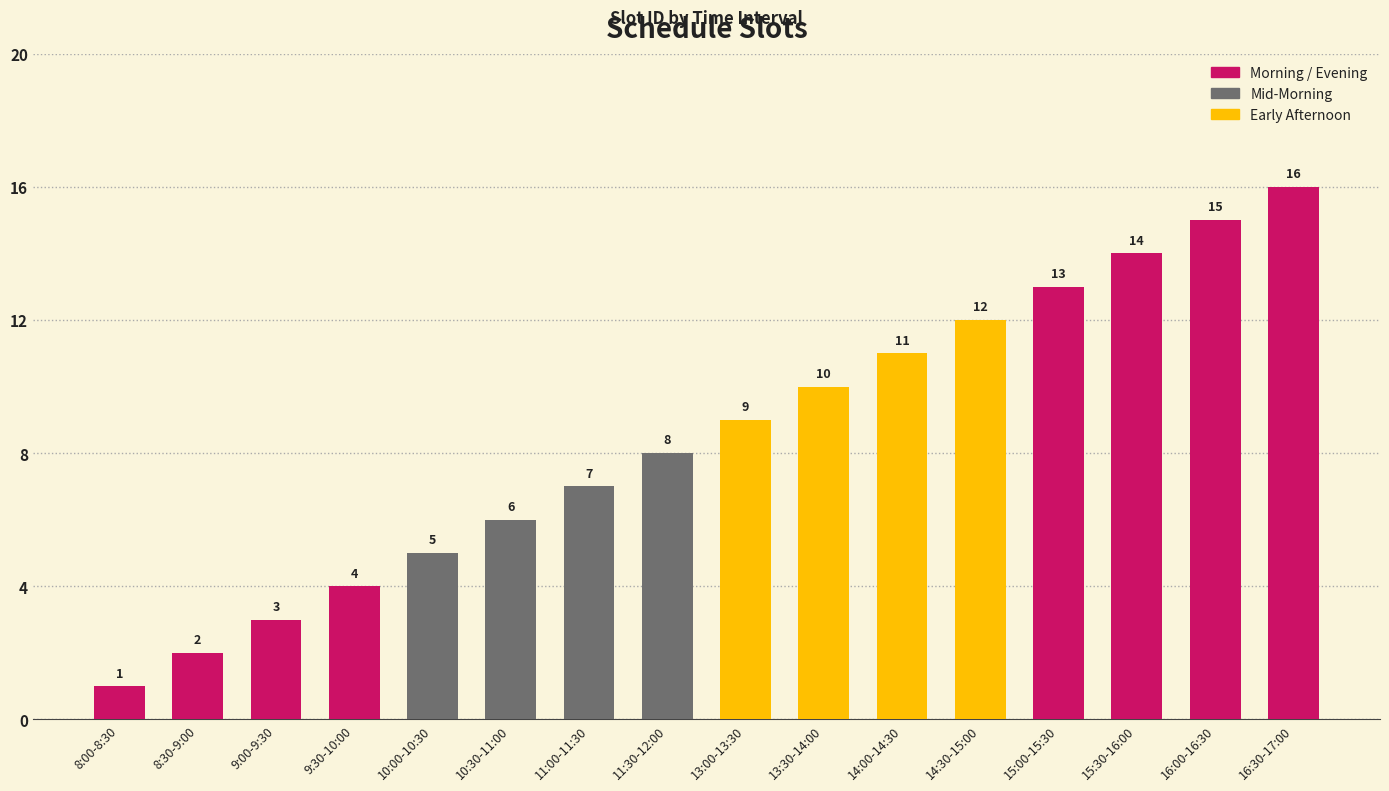

What is the difference between the values at 13:00-13:30 and 15:30-16:00?

5